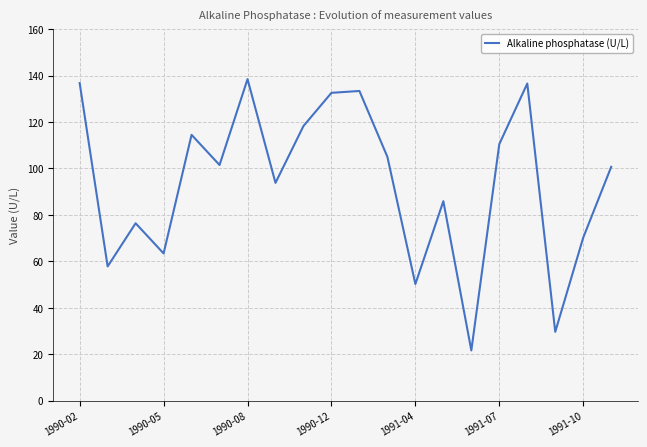

What is the difference between the maximum and minimum values?

116.9